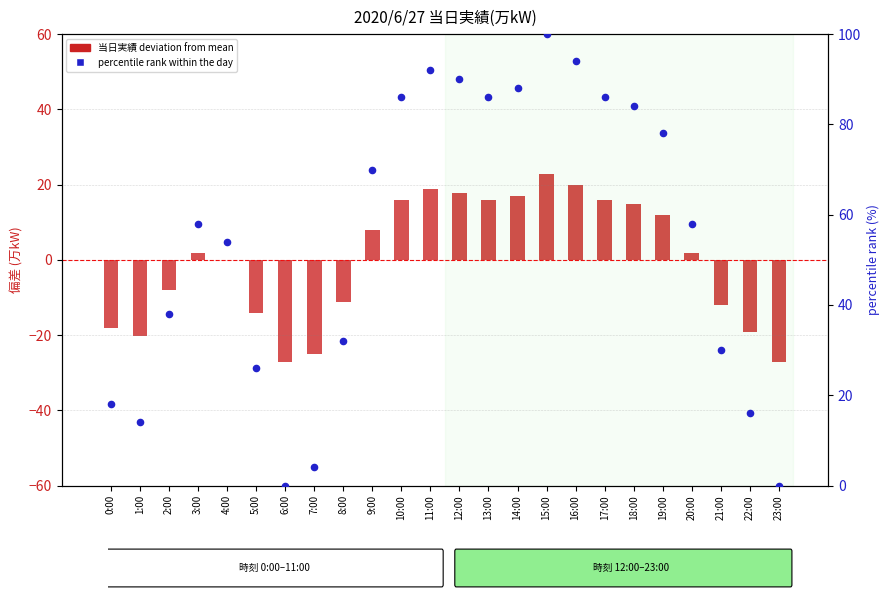

At how many categories does at least one series exceed 13?

21